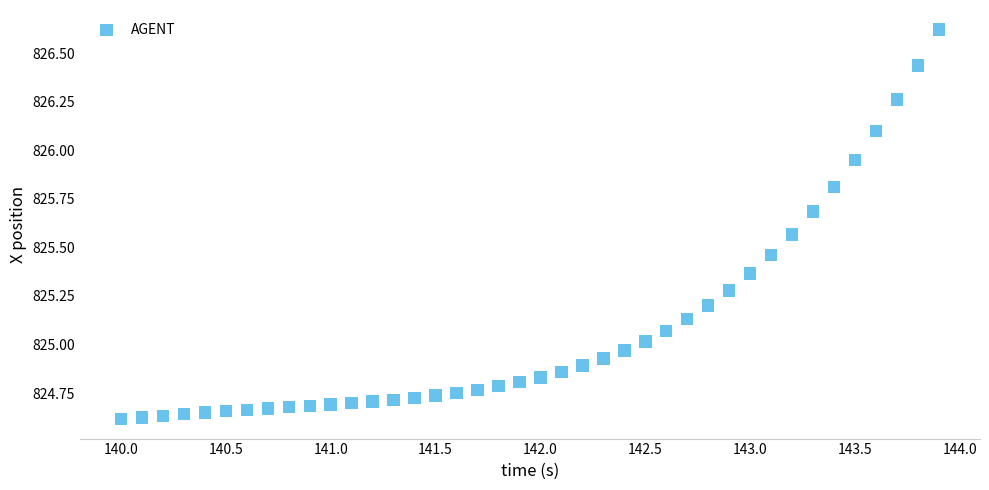

What is the range of X values (max minus min)?

3.9